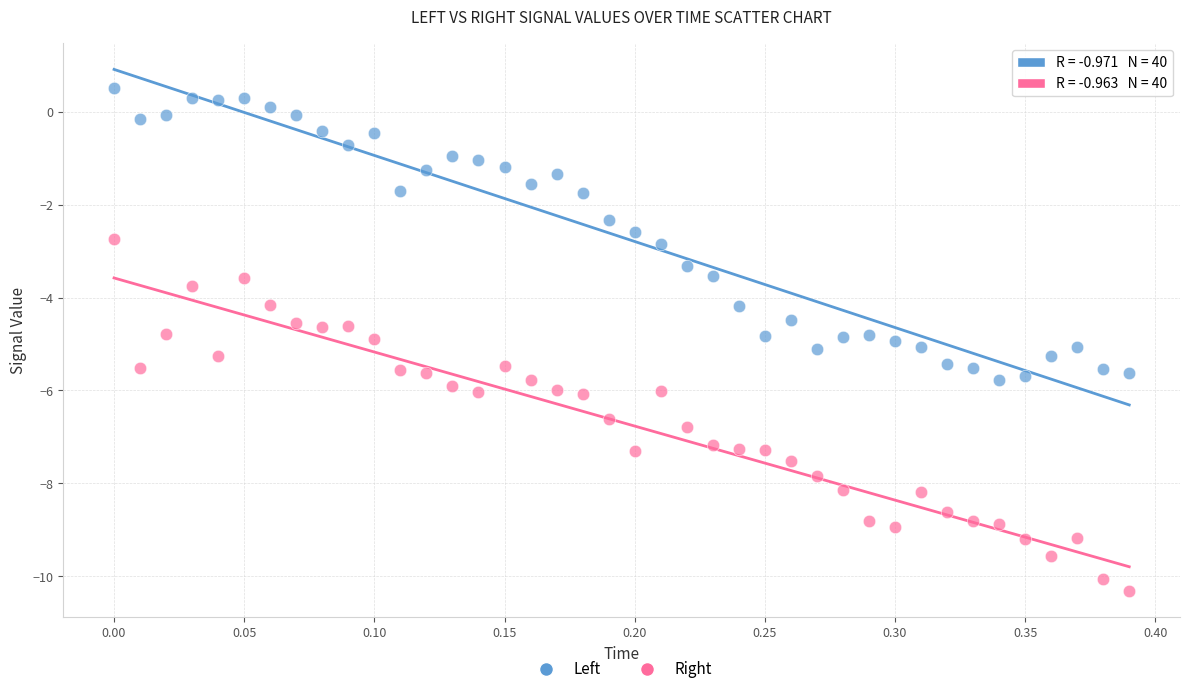

Which series contains the highest Y value?

Left